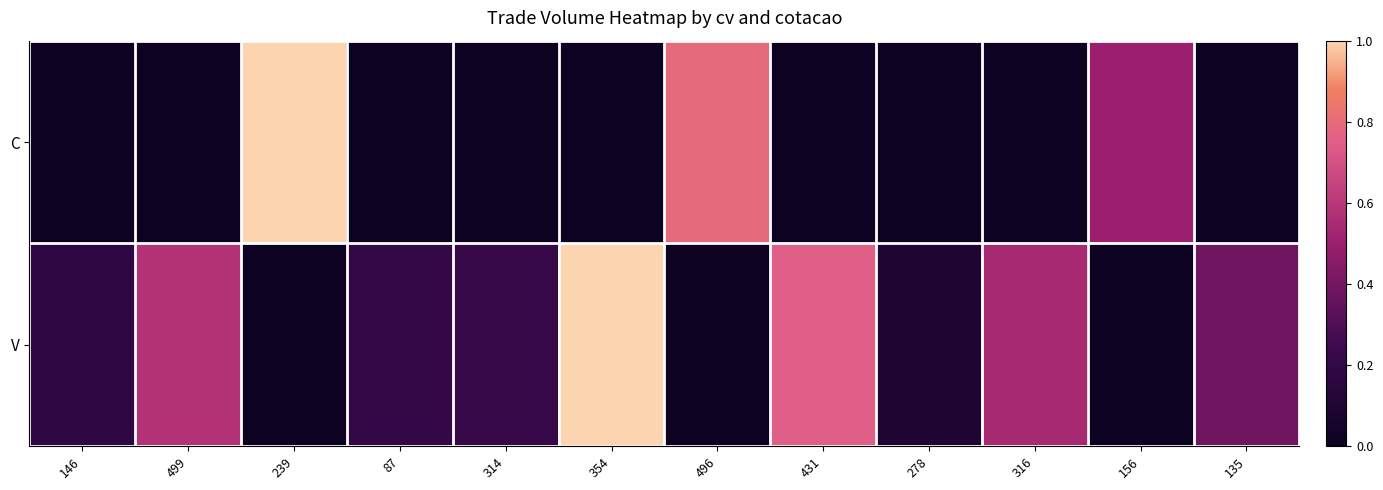

At how many categories does at least one series exceed 0?

12